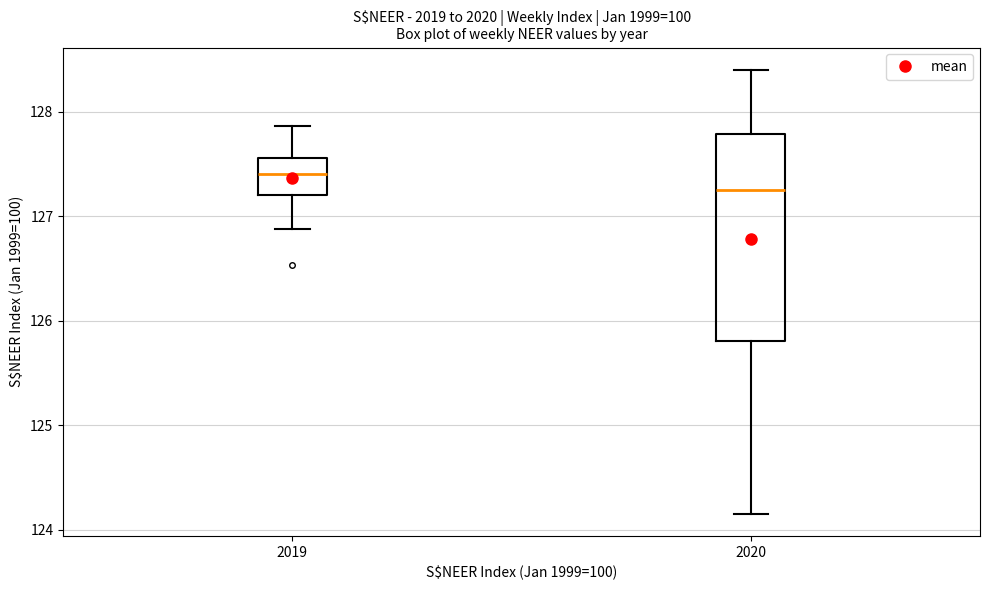

Which box's median line is the highest?

2019